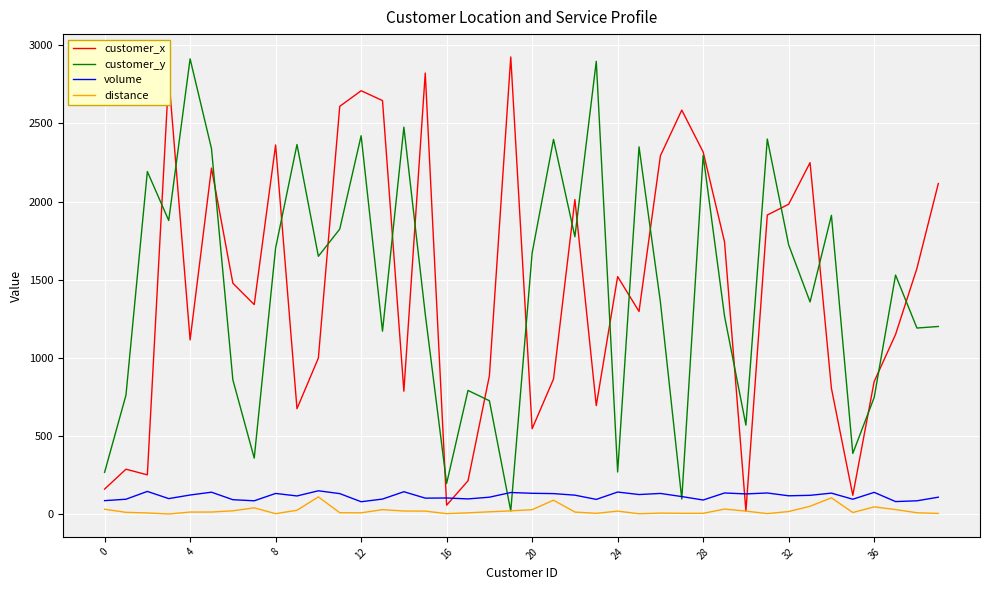

What is the maximum value for distance?

110.9